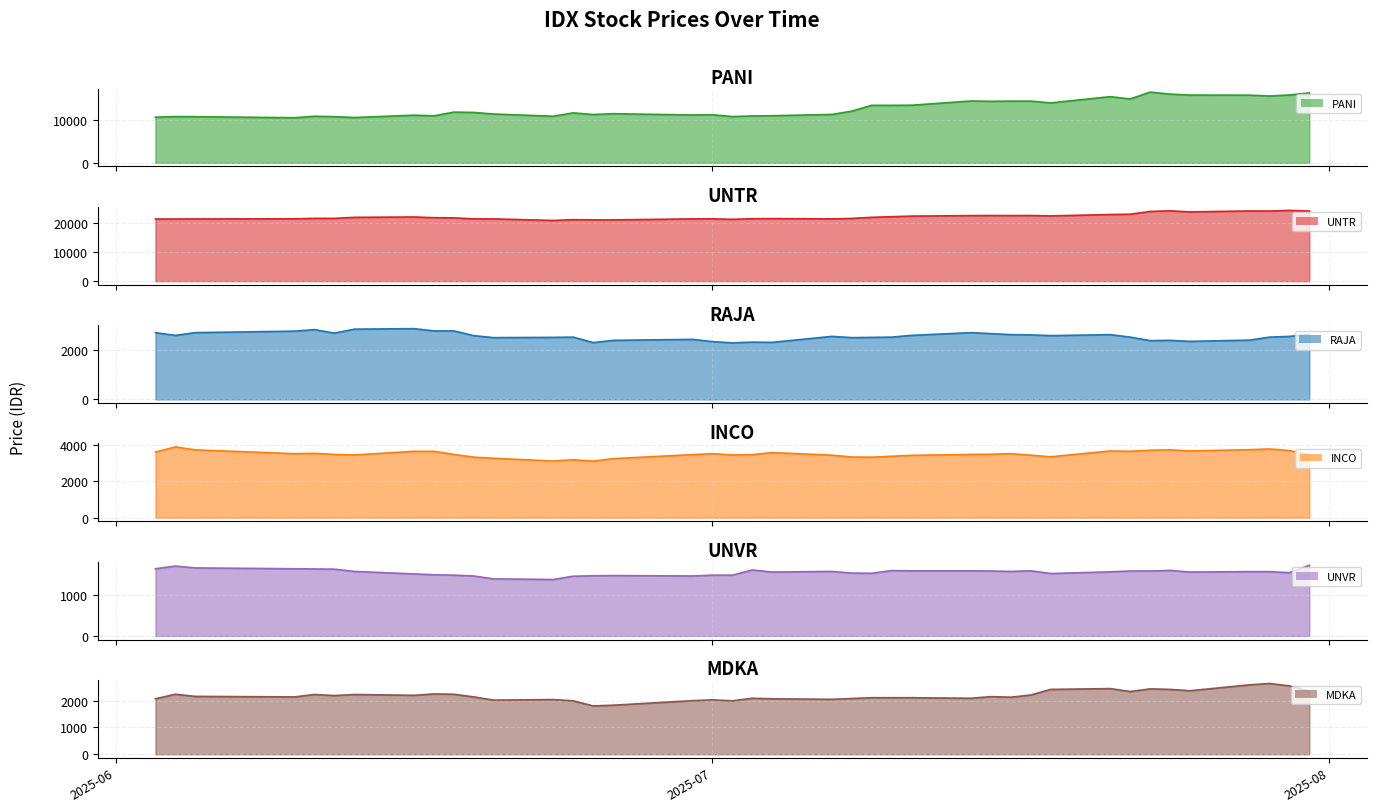

Is it true that MDKA equals 1995 at 2025-07-02?

True